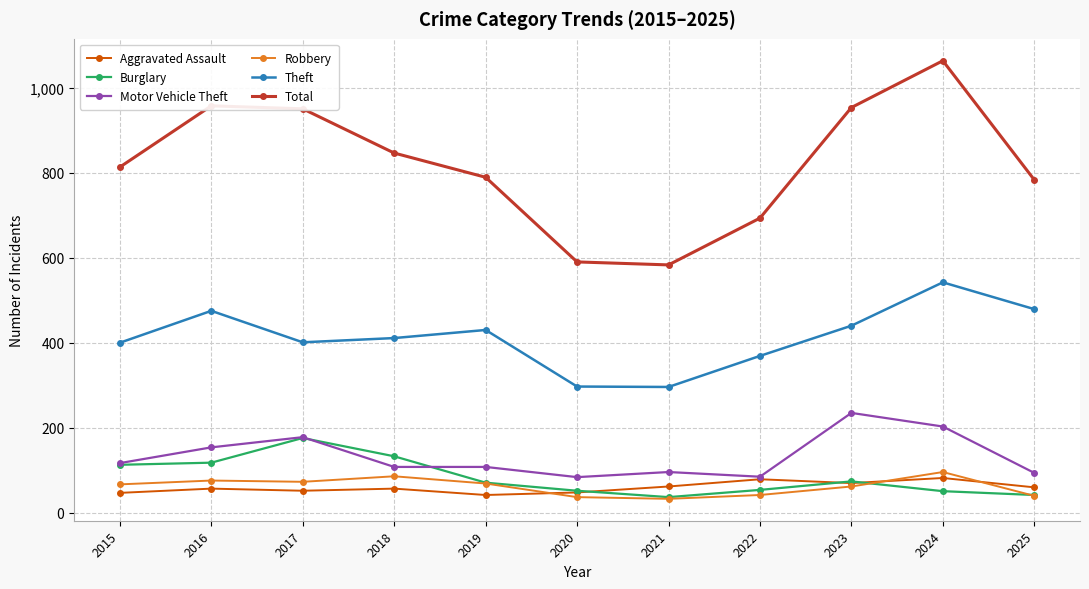

Which series ends up on top after the final intersection of Motor Vehicle Theft and Burglary?

Motor Vehicle Theft